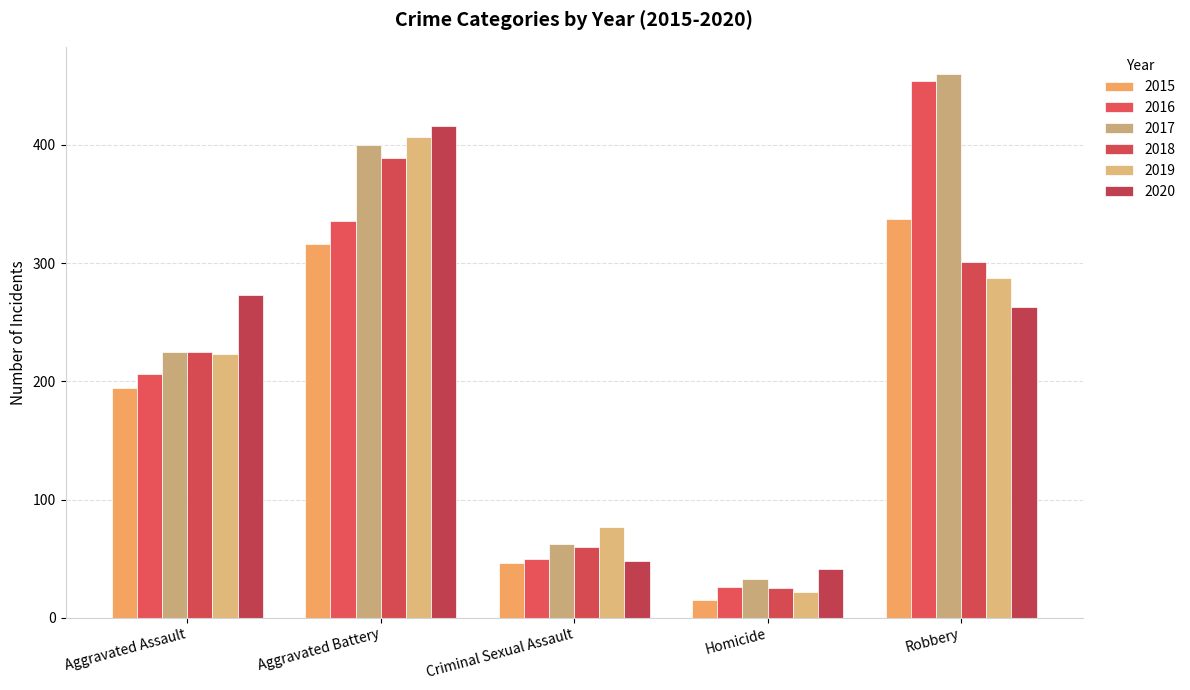

What is the difference between the highest and lowest values at Criminal Sexual Assault?

31